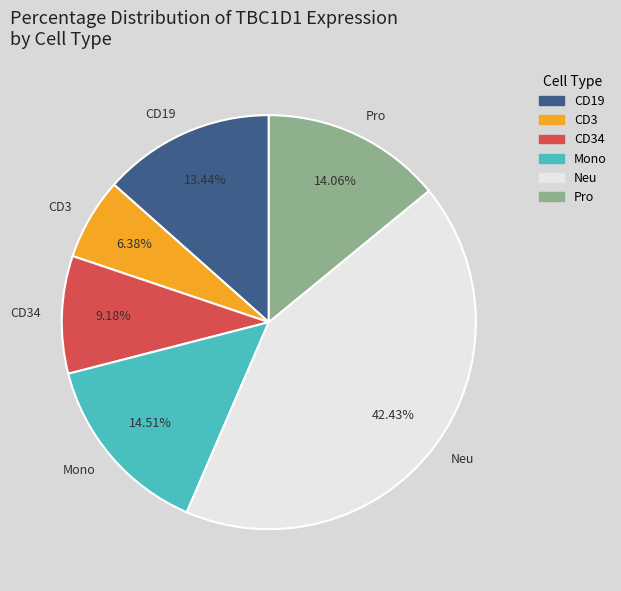

To the nearest percent, what percentage of the pie is CD34?

9%